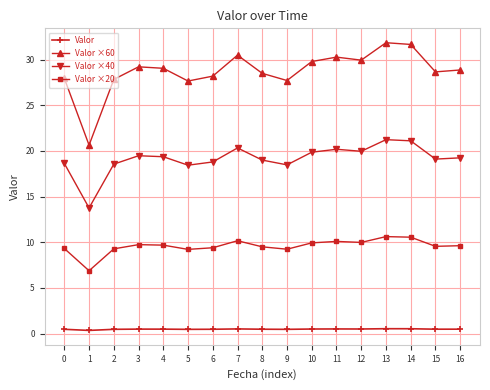

What is the sum of the Valor values at 10 and 8?

1.0